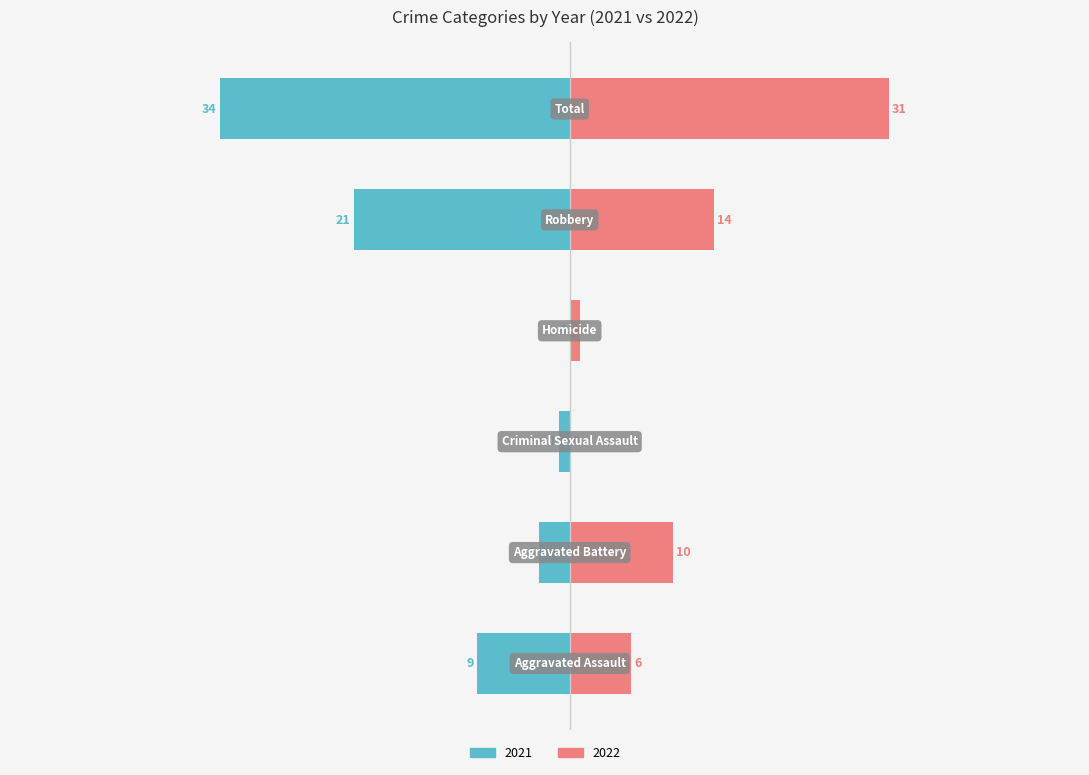

Which series changed the most between Robbery and Total?

2022